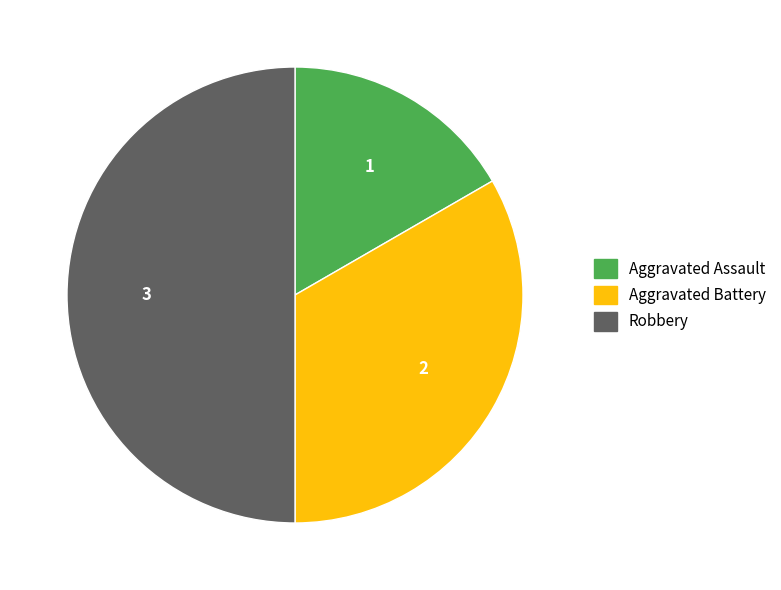

Does Aggravated Battery represent more than half of the total?

No